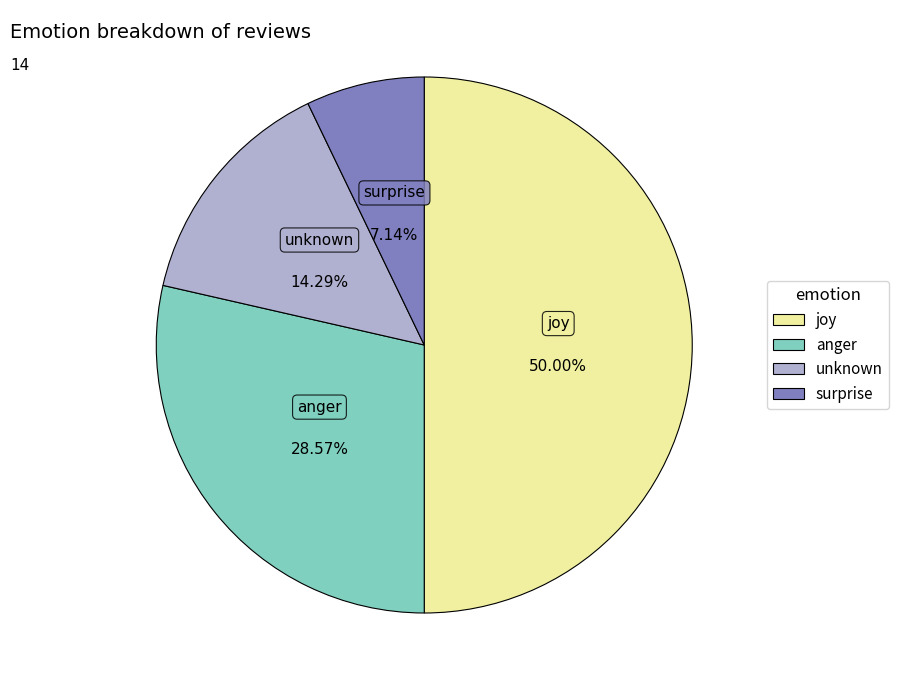

The unknown slice represents 14% of the pie. True or false?

True